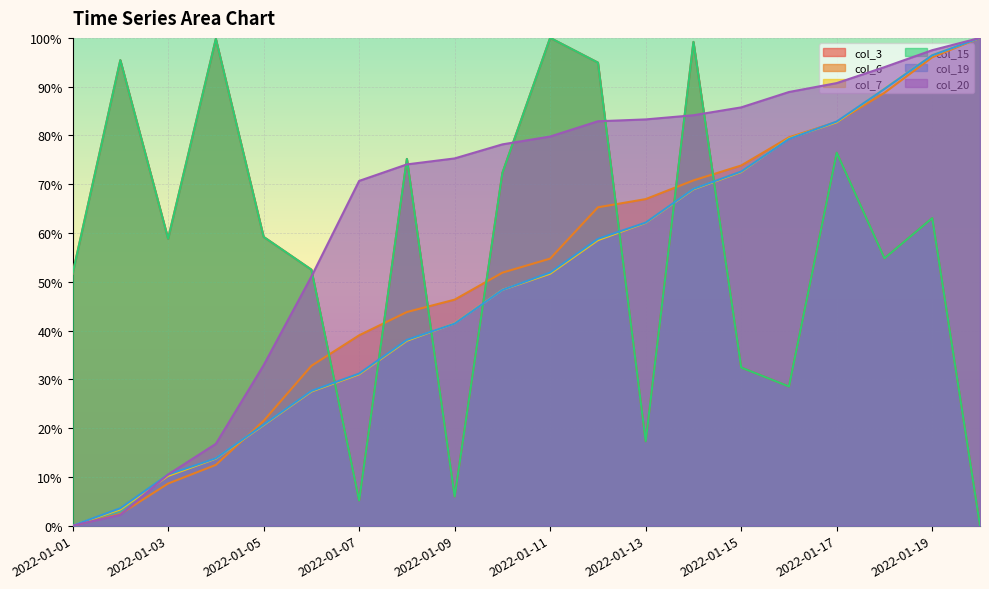

Which category has the highest value across all series?

2022-01-11